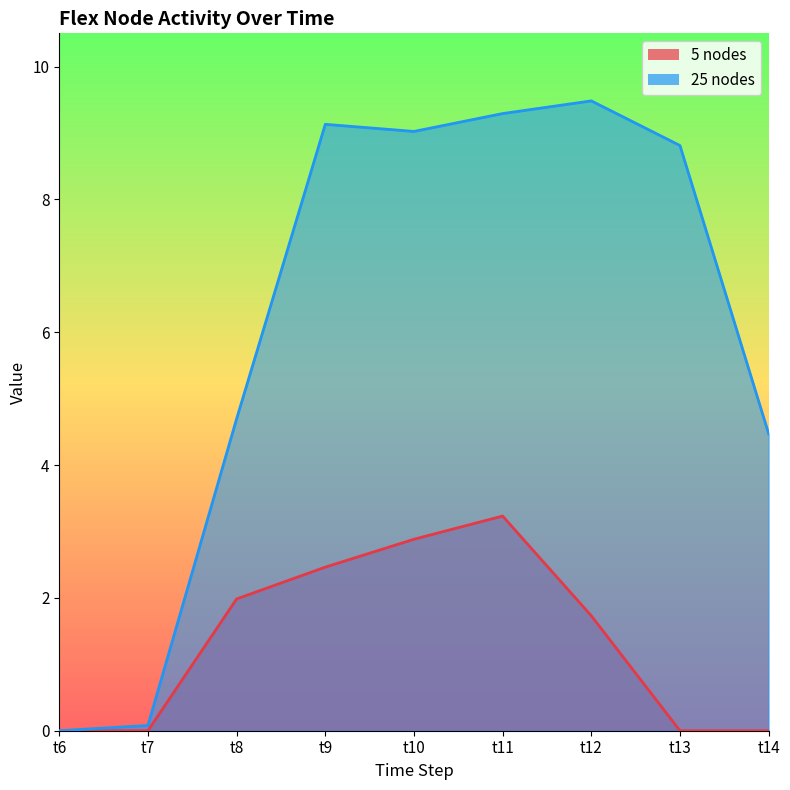

True or false: 25 nodes and 5 nodes cross at least once.

False